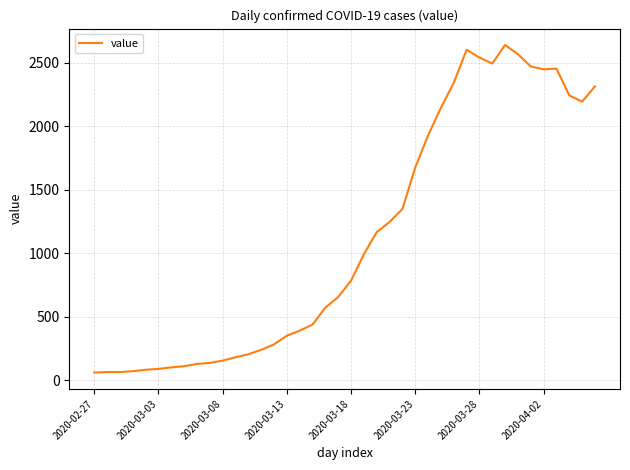

What is the greatest value displayed?

2639